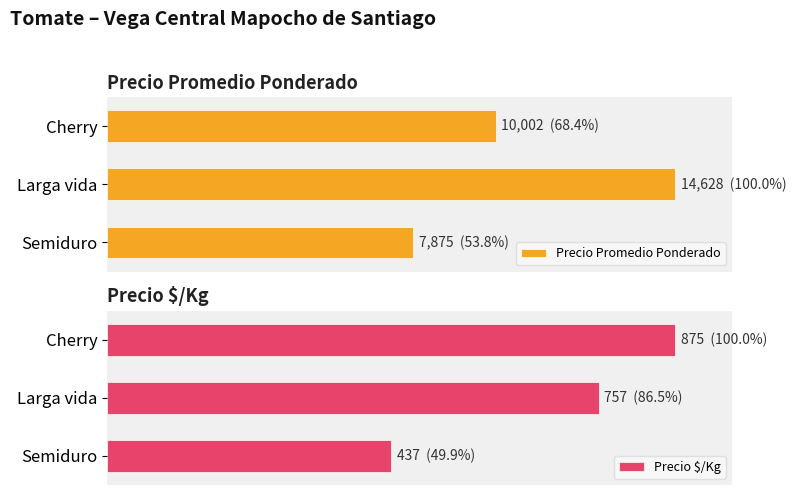

Rank the series at Larga vida from highest to lowest value.

Precio Promedio Ponderado, Precio $/Kg